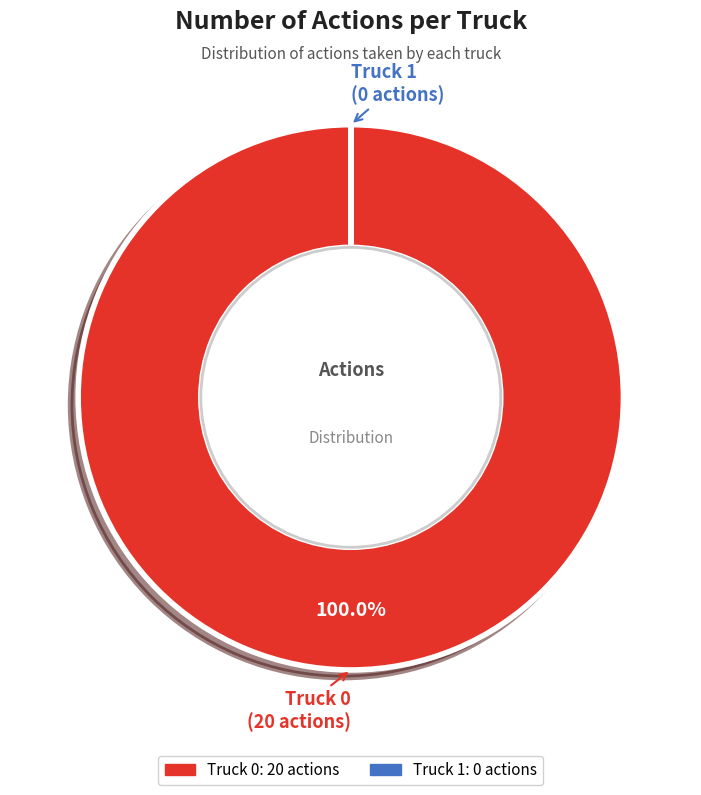

What is the largest slice in the pie chart?

Truck 0